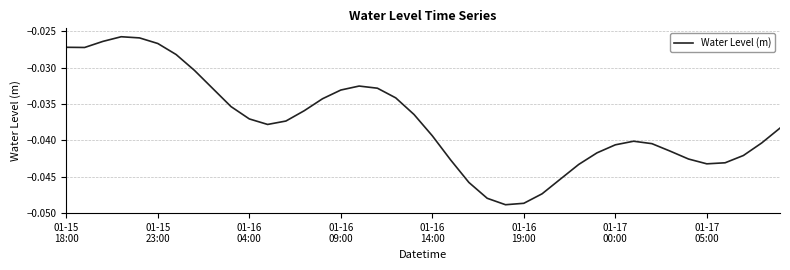

How many lines are shown in the chart?

1